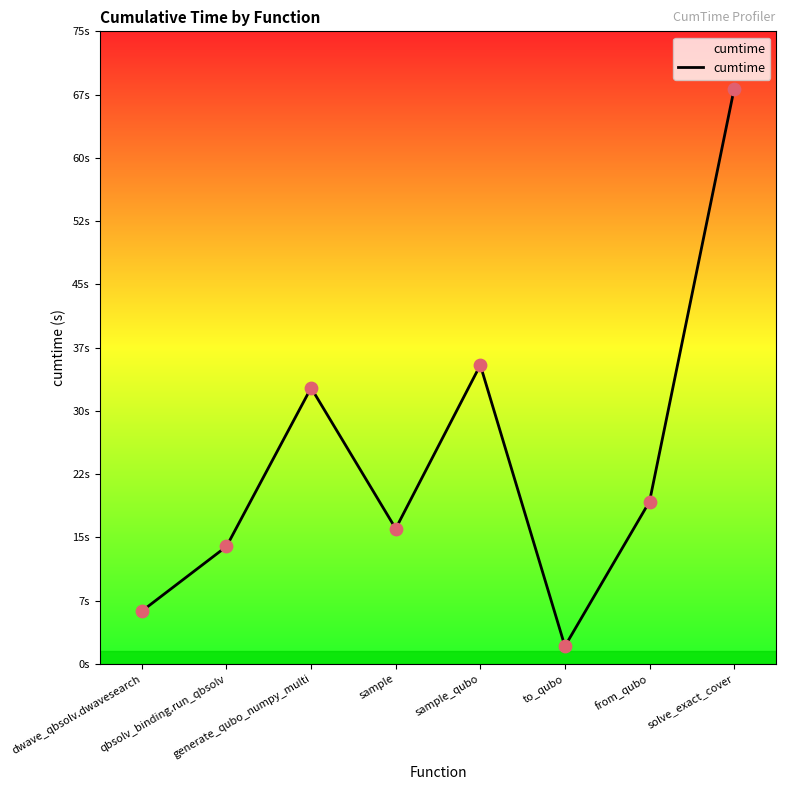

What is the ratio of the value at sample to the value at generate_qubo_numpy_multi?

0.5